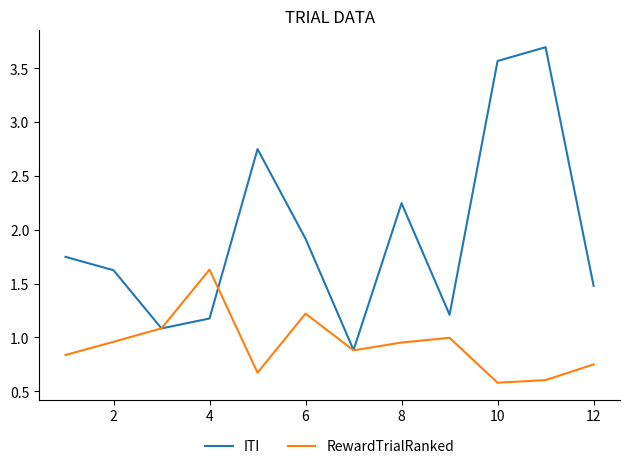

What are all the series names shown in the legend?

ITI, RewardTrialRanked